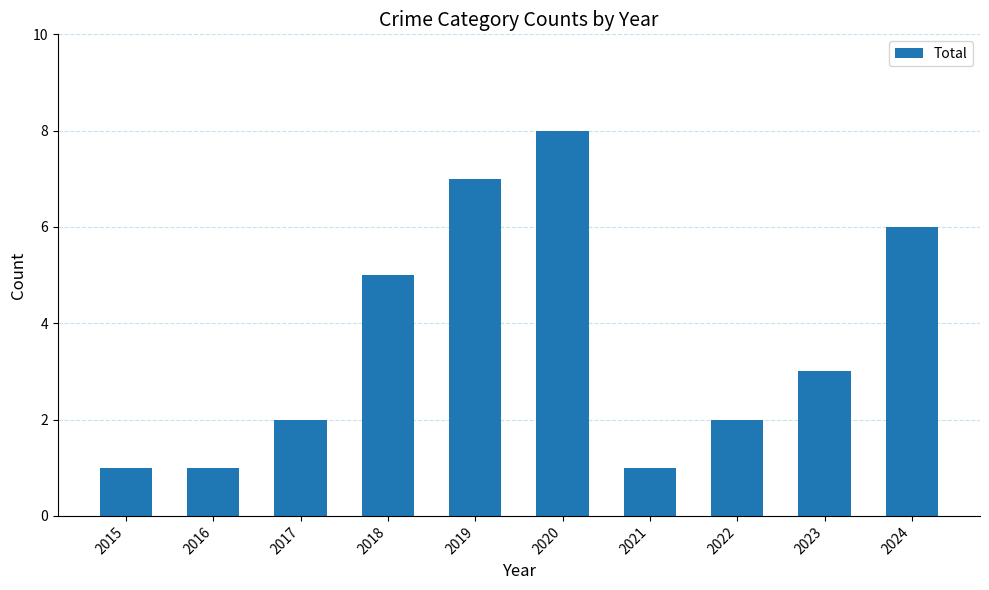

The chart shows a value of 0 at 2016. True or false?

False